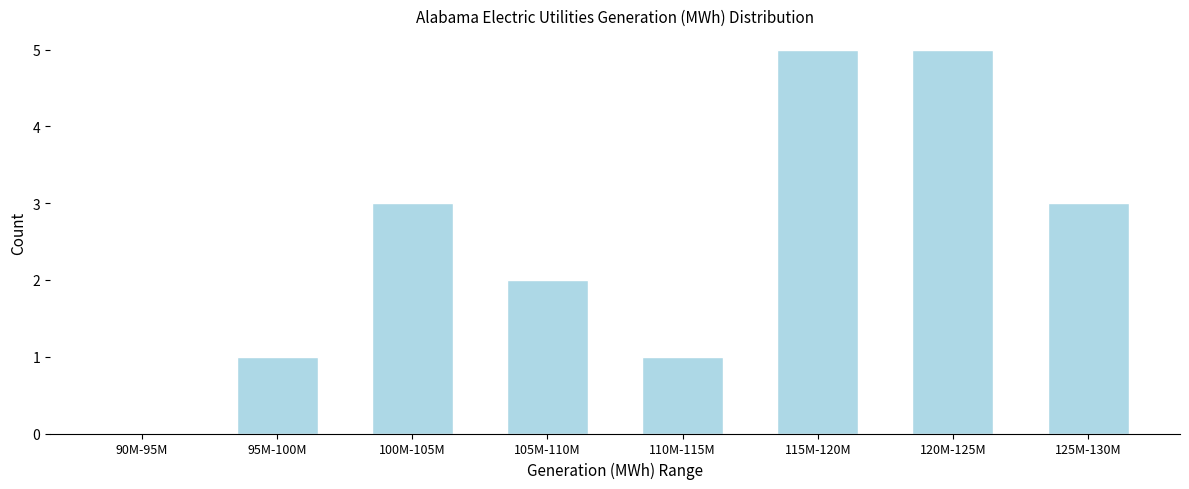

Reading left to right, list all the values displayed in this chart.

90M-95M=0	95M-100M=1	100M-105M=3	105M-110M=2	110M-115M=1	115M-120M=5	120M-125M=5	125M-130M=3